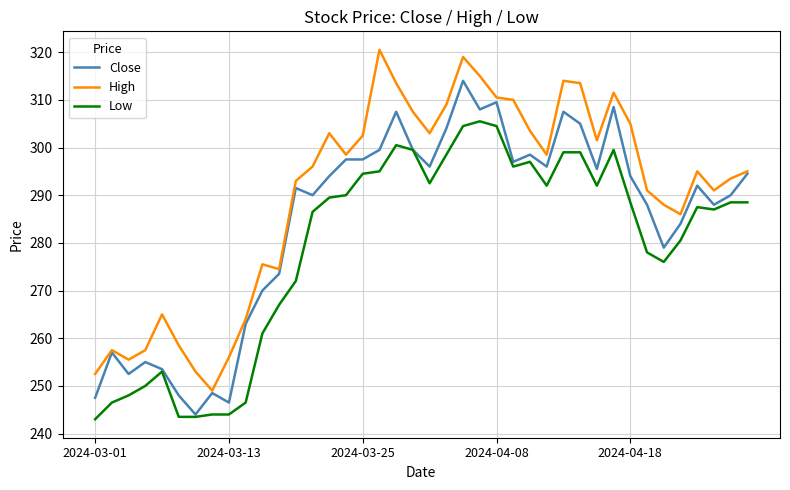

How many series are shown in this chart?

3